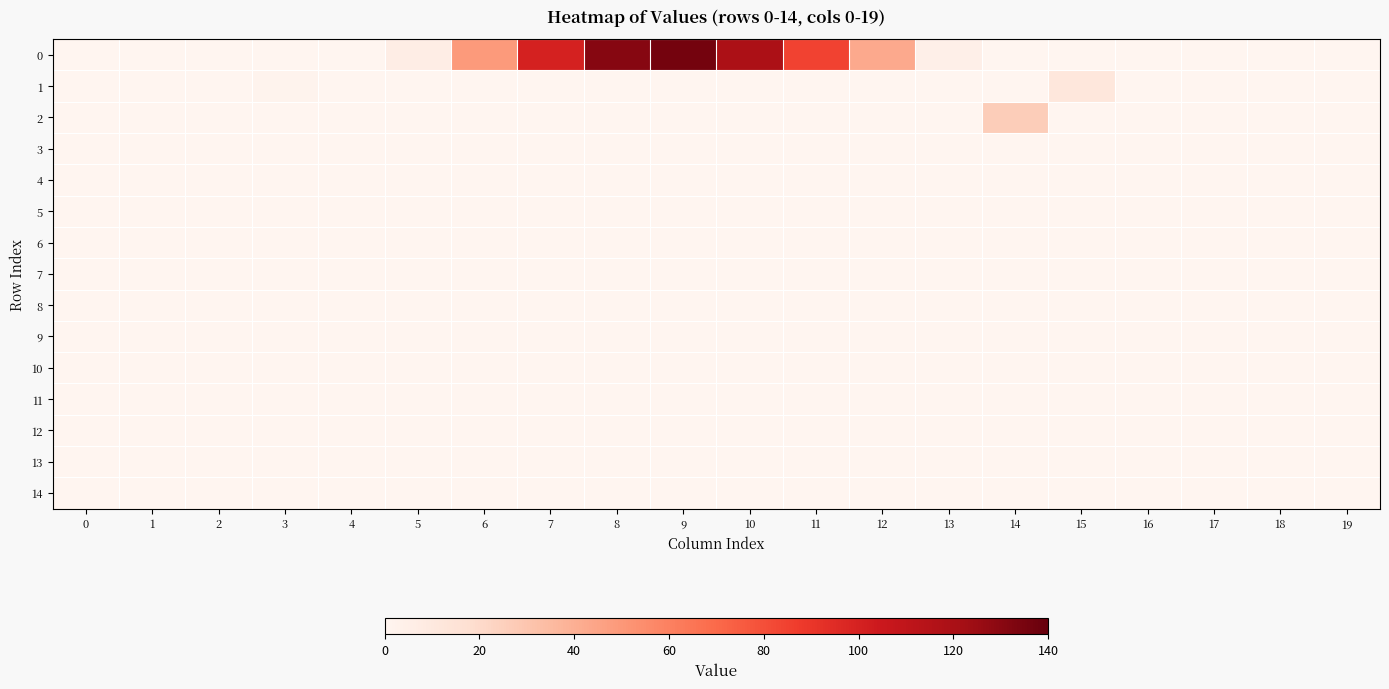

Reading left to right, transcribe all the data shown in this chart.

0: 0=0.0	1=0.0	2=0.0	3=0.0	4=0.0	5=6.4	6=49.0	7=100.1	8=130.8	9=136.0	10=118.9	11=84.3	12=42.6	13=4.8	14=0.0	15=0.0	16=0.0	17=0.0	18=0.0	19=0.0
1: 0=0.0	1=0.0	2=0.0	3=2.0	4=0.0	5=0.0	6=0.0	7=0.0	8=0.0	9=0.0	10=0.0	11=0.0	12=0.0	13=0.0	14=0.0	15=11.6	16=0.0	17=0.0	18=0.0	19=0.0
2: 0=0.0	1=0.0	2=0.0	3=0.0	4=0.0	5=0.0	6=0.0	7=0.0	8=0.0	9=0.0	10=0.0	11=0.0	12=0.0	13=0.0	14=26.6	15=0.0	16=0.0	17=0.0	18=0.0	19=0.0
3: 0=0.0	1=0.0	2=0.0	3=0.0	4=0.0	5=0.0	6=0.0	7=0.0	8=0.0	9=0.0	10=0.0	11=0.0	12=0.0	13=0.0	14=0.0	15=0.0	16=0.0	17=0.0	18=0.0	19=0.0
4: 0=0.0	1=0.0	2=0.0	3=0.0	4=0.0	5=0.0	6=0.0	7=0.0	8=0.0	9=0.0	10=0.0	11=0.0	12=0.0	13=0.0	14=0.0	15=0.0	16=0.0	17=0.0	18=0.0	19=0.0
5: 0=0.0	1=0.0	2=0.0	3=0.0	4=0.0	5=0.0	6=0.0	7=0.0	8=0.0	9=0.0	10=0.0	11=0.0	12=0.0	13=0.0	14=0.0	15=0.0	16=0.0	17=0.0	18=0.0	19=0.0
6: 0=0.0	1=0.0	2=0.0	3=0.0	4=0.0	5=0.0	6=0.0	7=0.0	8=0.0	9=0.0	10=0.0	11=0.0	12=0.0	13=0.0	14=0.0	15=0.0	16=0.0	17=0.0	18=0.0	19=0.0
7: 0=0.0	1=0.0	2=0.0	3=0.0	4=0.0	5=0.0	6=0.0	7=0.0	8=0.0	9=0.0	10=0.0	11=0.0	12=0.0	13=0.0	14=0.0	15=0.0	16=0.0	17=0.0	18=0.0	19=0.0
8: 0=0.0	1=0.0	2=0.0	3=0.0	4=0.0	5=0.0	6=0.0	7=0.0	8=0.0	9=0.0	10=0.0	11=0.0	12=0.0	13=0.0	14=0.0	15=0.0	16=0.0	17=0.0	18=0.0	19=0.0
9: 0=0.0	1=0.0	2=0.0	3=0.0	4=0.0	5=0.0	6=0.0	7=0.0	8=0.0	9=0.0	10=0.0	11=0.0	12=0.0	13=0.0	14=0.0	15=0.0	16=0.0	17=0.0	18=0.0	19=0.0
10: 0=0.0	1=0.0	2=0.0	3=0.0	4=0.0	5=0.0	6=0.0	7=0.0	8=0.0	9=0.0	10=0.0	11=0.0	12=0.0	13=0.0	14=0.0	15=0.0	16=0.0	17=0.0	18=0.0	19=0.0
11: 0=0.0	1=0.0	2=0.0	3=0.0	4=0.0	5=0.0	6=0.0	7=0.0	8=0.0	9=0.0	10=0.0	11=0.0	12=0.0	13=0.0	14=0.0	15=0.0	16=0.0	17=0.0	18=0.0	19=0.0
12: 0=0.0	1=0.0	2=0.0	3=0.0	4=0.0	5=0.0	6=0.0	7=0.0	8=0.0	9=0.0	10=0.0	11=0.0	12=0.0	13=0.0	14=0.0	15=0.0	16=0.0	17=0.0	18=0.0	19=0.0
13: 0=0.0	1=0.0	2=0.0	3=0.0	4=0.0	5=0.0	6=0.0	7=0.0	8=0.0	9=0.0	10=0.0	11=0.0	12=0.0	13=0.0	14=0.0	15=0.0	16=0.0	17=0.0	18=0.0	19=0.0
14: 0=0.0	1=0.0	2=0.0	3=0.0	4=0.0	5=0.0	6=0.0	7=0.0	8=0.0	9=0.0	10=0.0	11=0.0	12=0.0	13=0.0	14=0.0	15=0.0	16=0.0	17=0.0	18=0.0	19=0.0